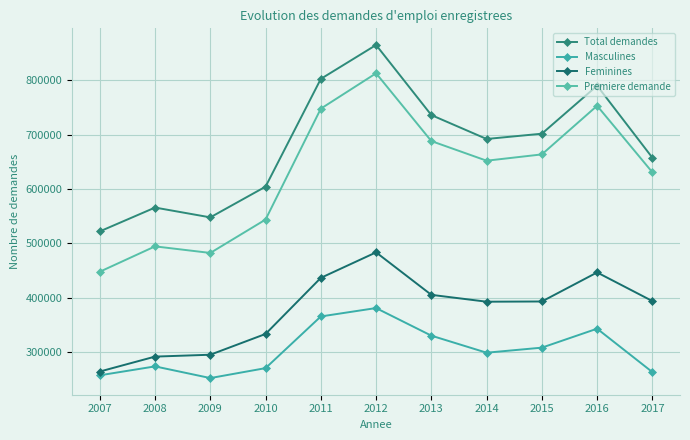

What is the difference between the maximum and second lowest values in the Total demandes series?

316865